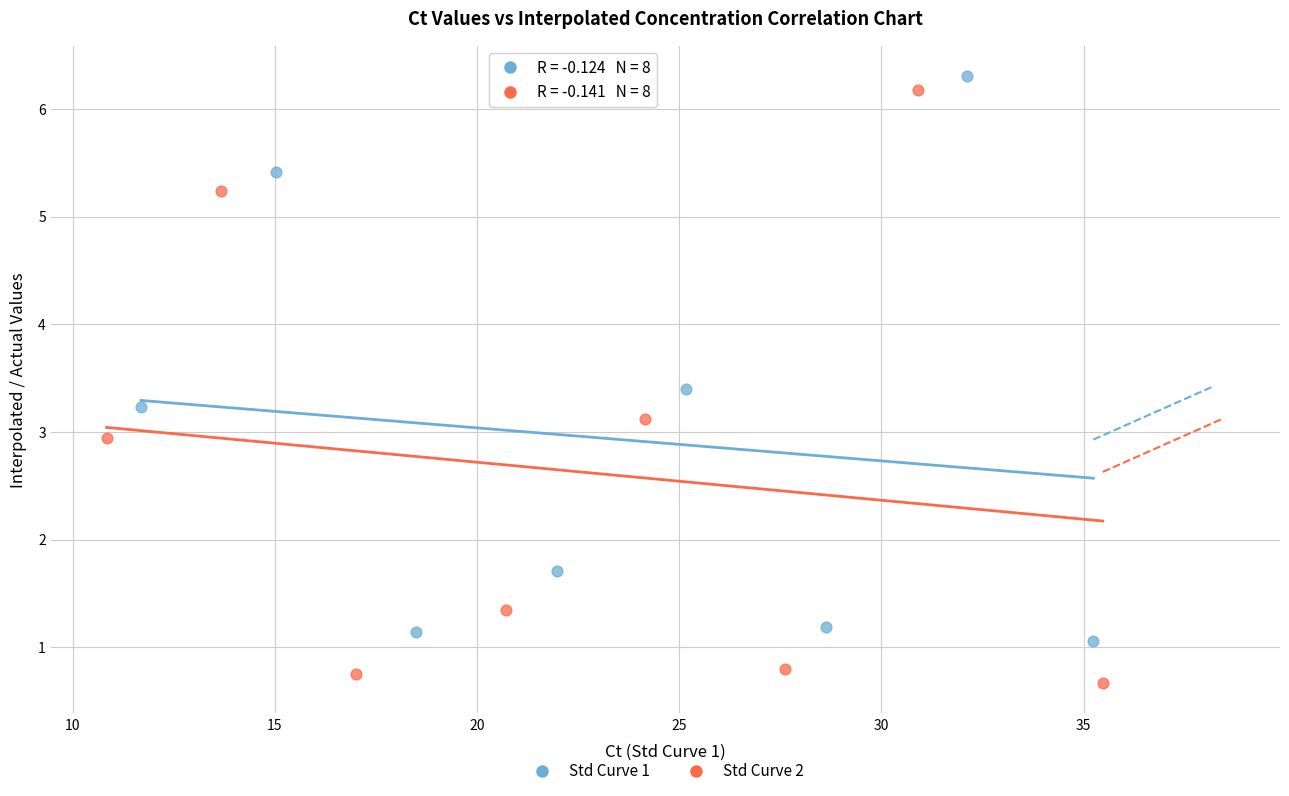

Which series contains the lowest Y value?

Std Curve 2